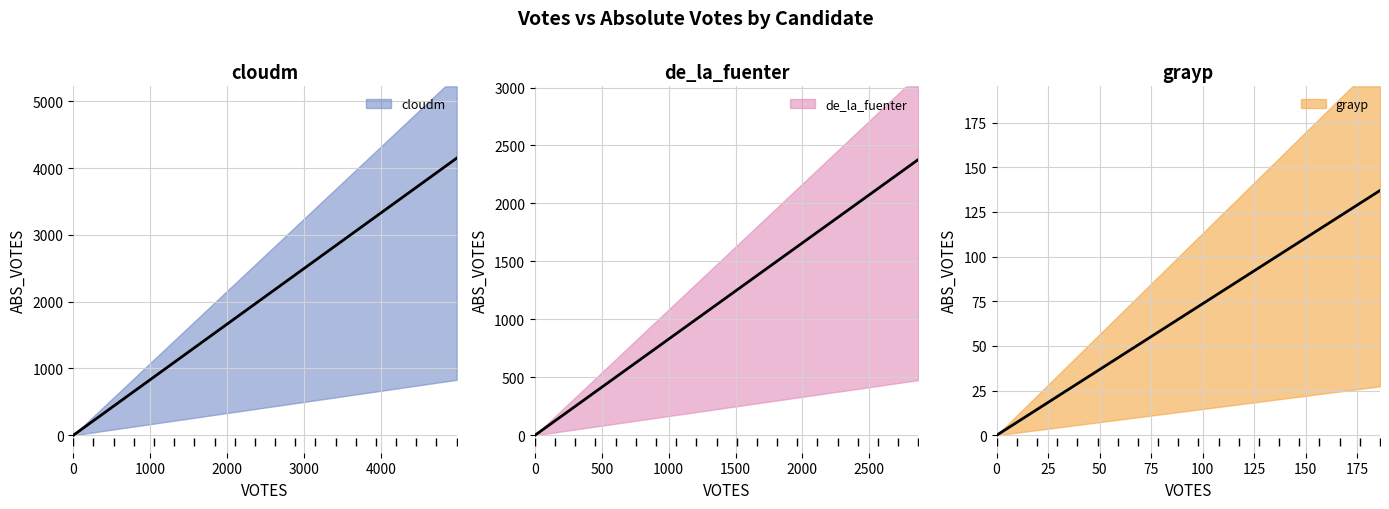

List the series in order of their overall mean, lowest first.

grayp, de_la_fuenter, cloudm